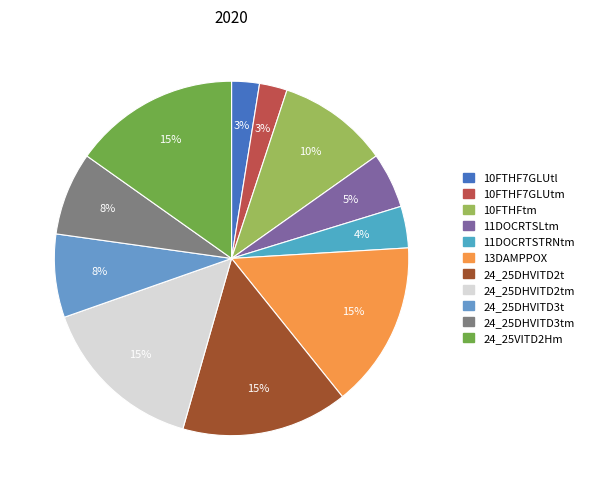

Does any single category account for the majority?

No